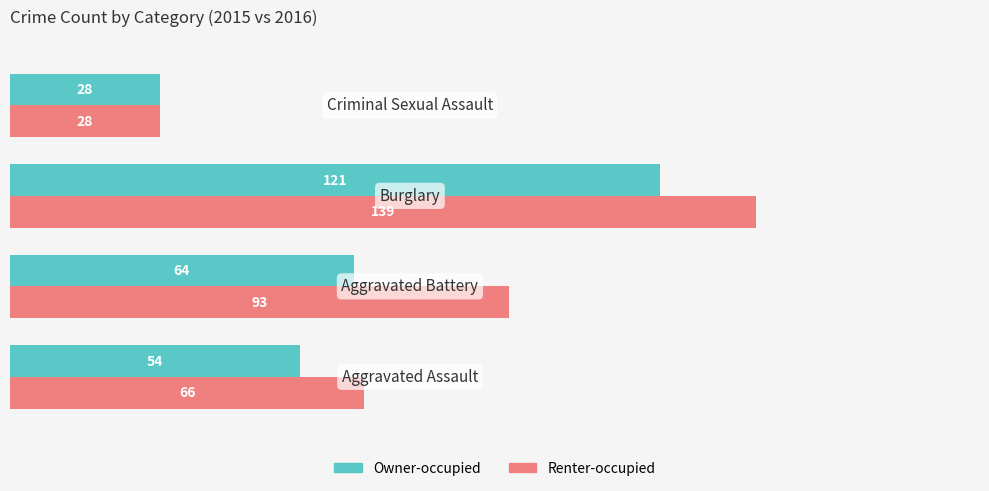

At how many categories does at least one series exceed 32?

3